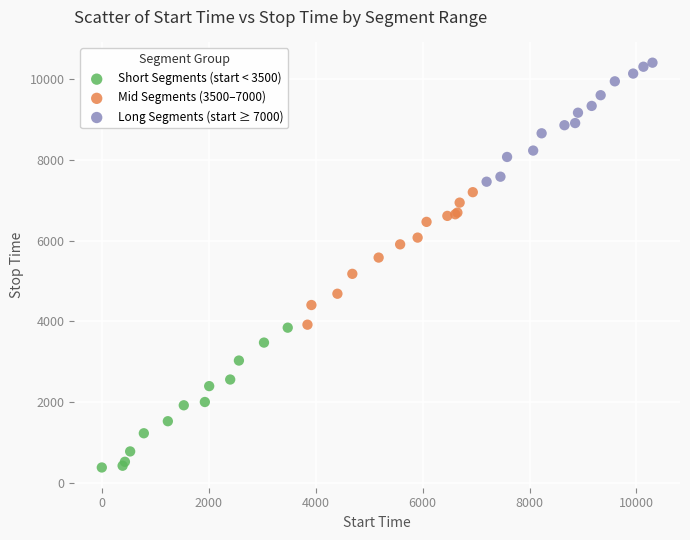

Which series reaches the maximum Y coordinate?

Long Segments (start ≥ 7000)